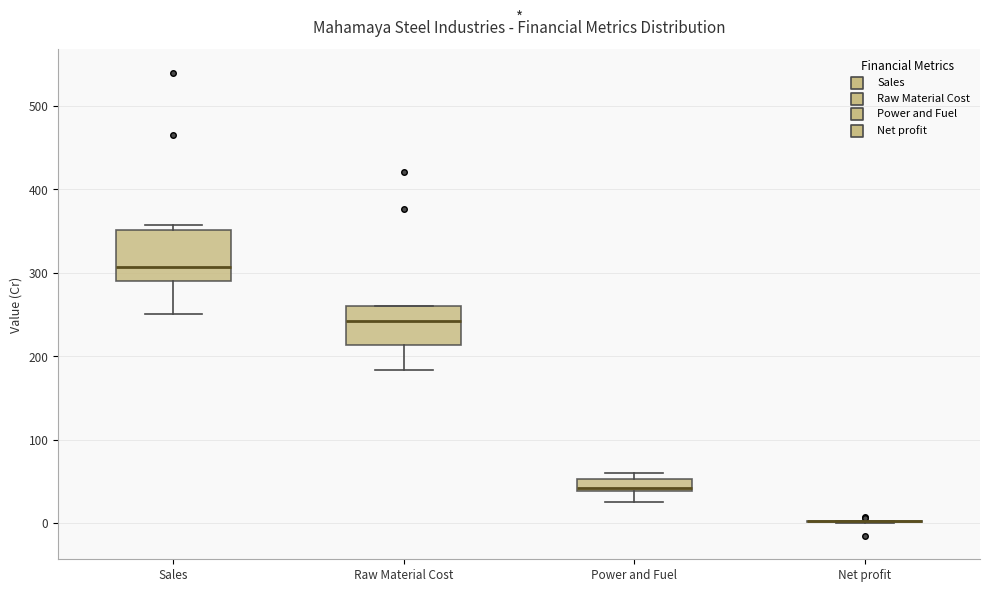

Where does the lower whisker of the box for Raw Material Cost end on the y-axis? The values are not printed on the chart, so give them approximately, as read against the axis.

180